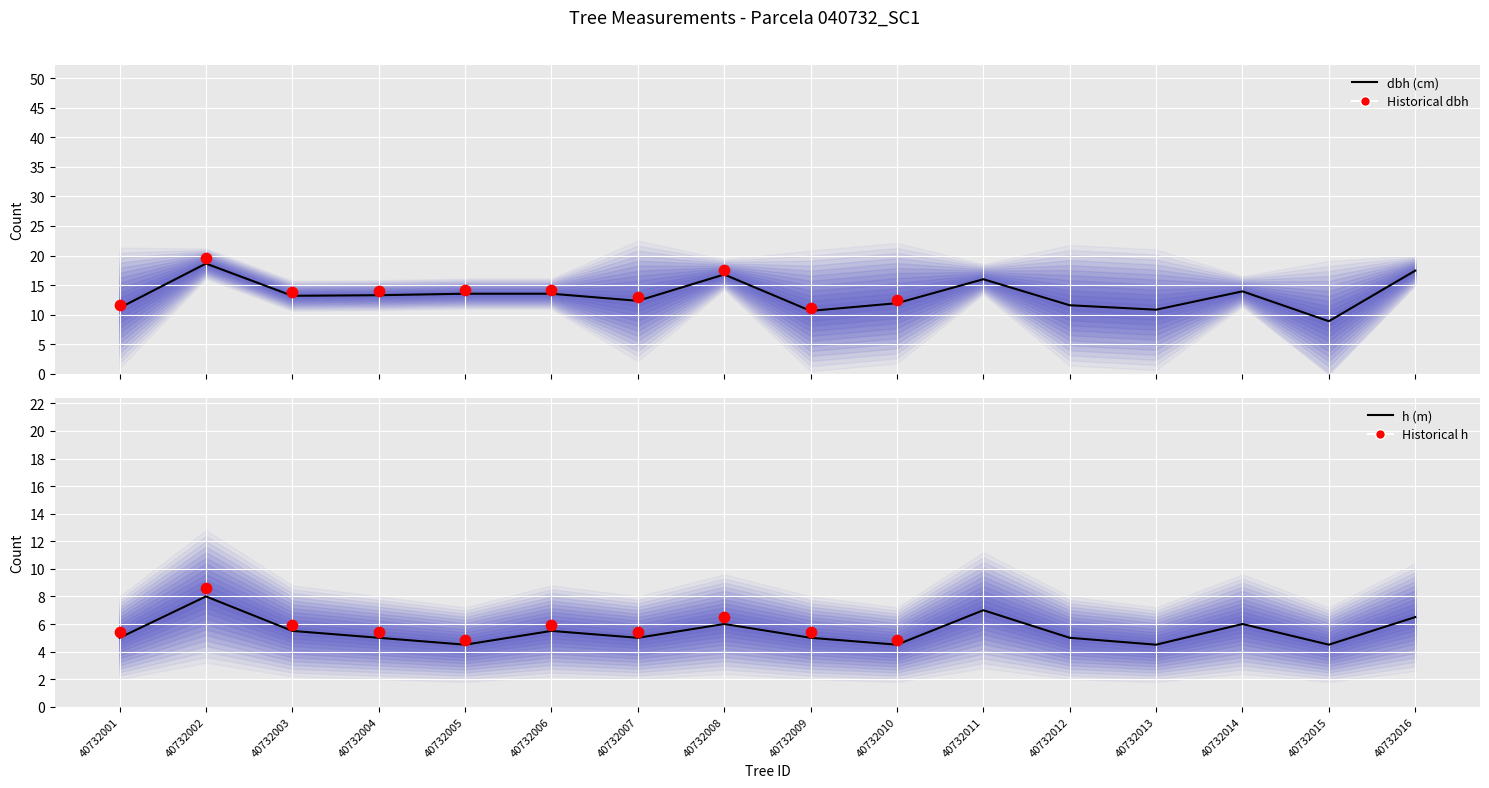

Which series reaches the maximum Y coordinate?

dbh